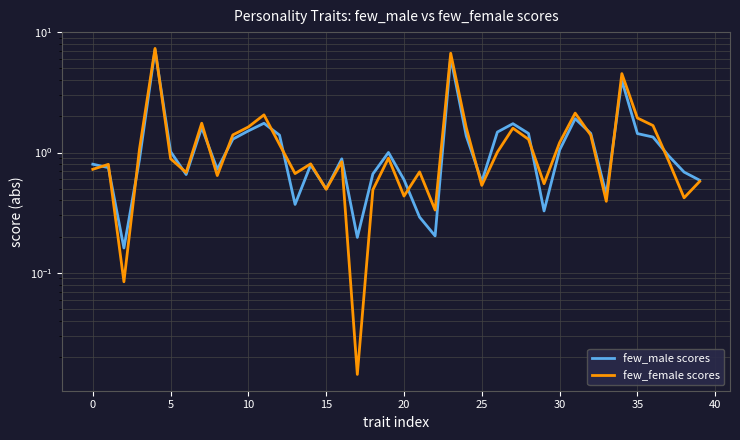

What is the difference between the maximum and second lowest values in the few_male scores series?

6.9